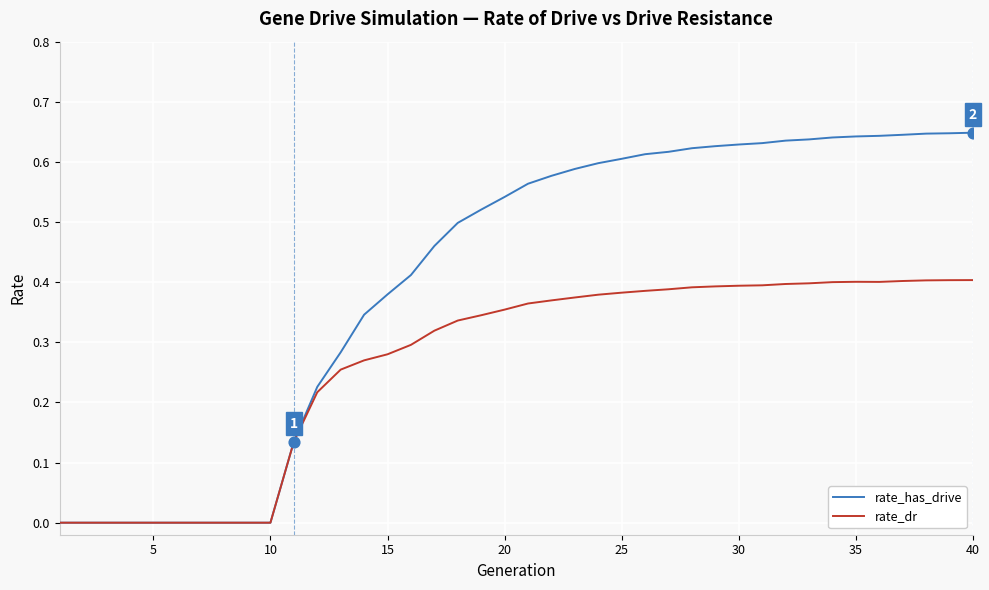

Which series has the largest total across all categories?

rate_has_drive